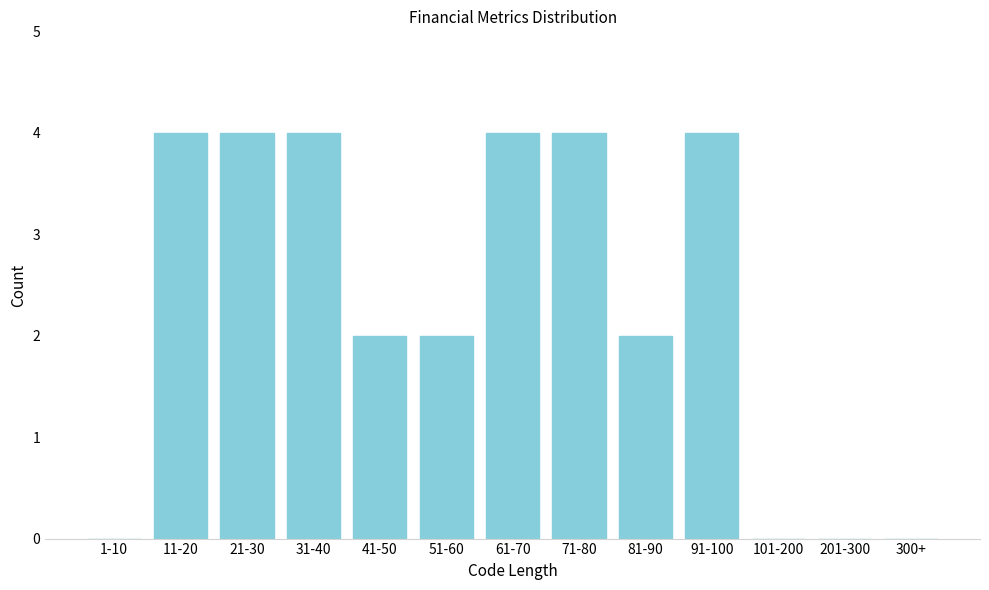

Reading left to right, extract all data points from this chart.

1-10=0	11-20=4	21-30=4	31-40=4	41-50=2	51-60=2	61-70=4	71-80=4	81-90=2	91-100=4	101-200=0	201-300=0	300+=0